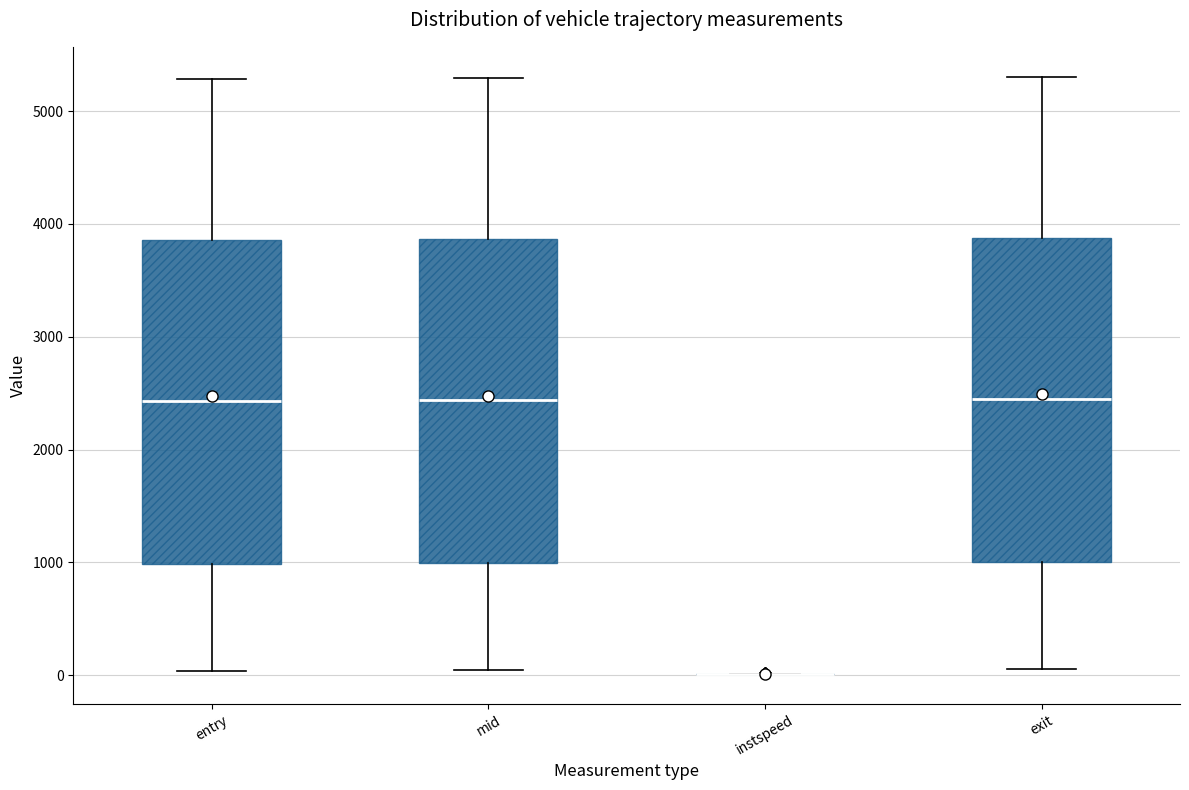

Where is the upper edge of the box for mid on the y-axis? The values are not printed on the chart, so give them approximately, as read against the axis.

3900